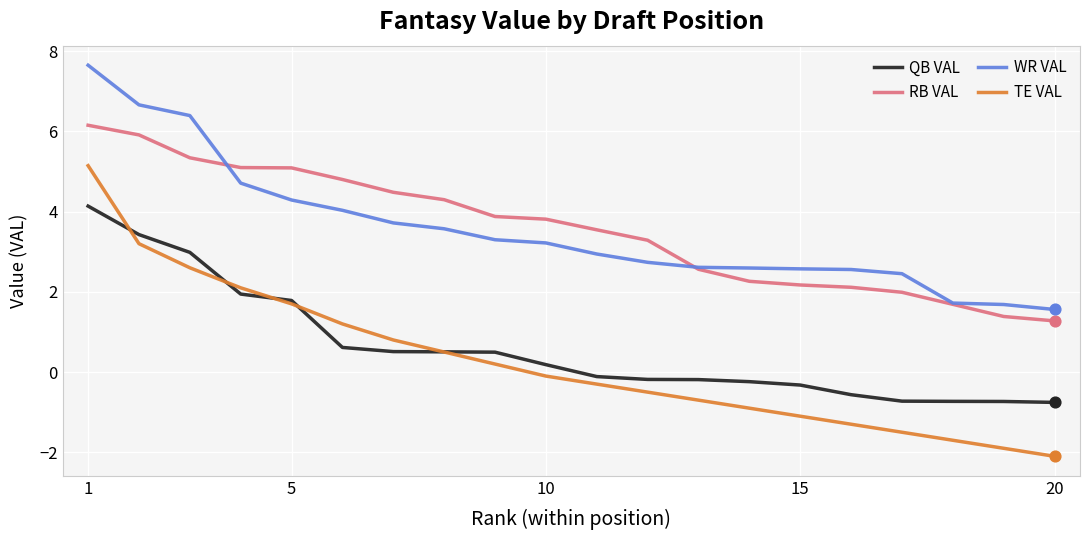

Which series has the widest spread of values?

TE VAL